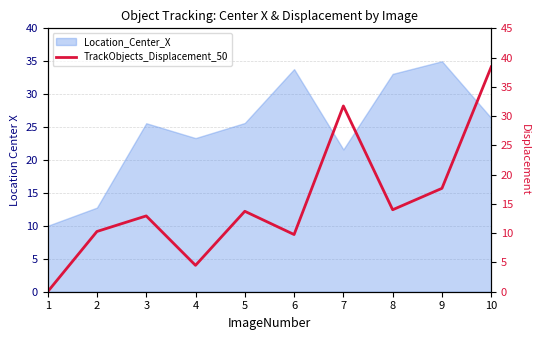

Between 3 and 4, which is larger?

3